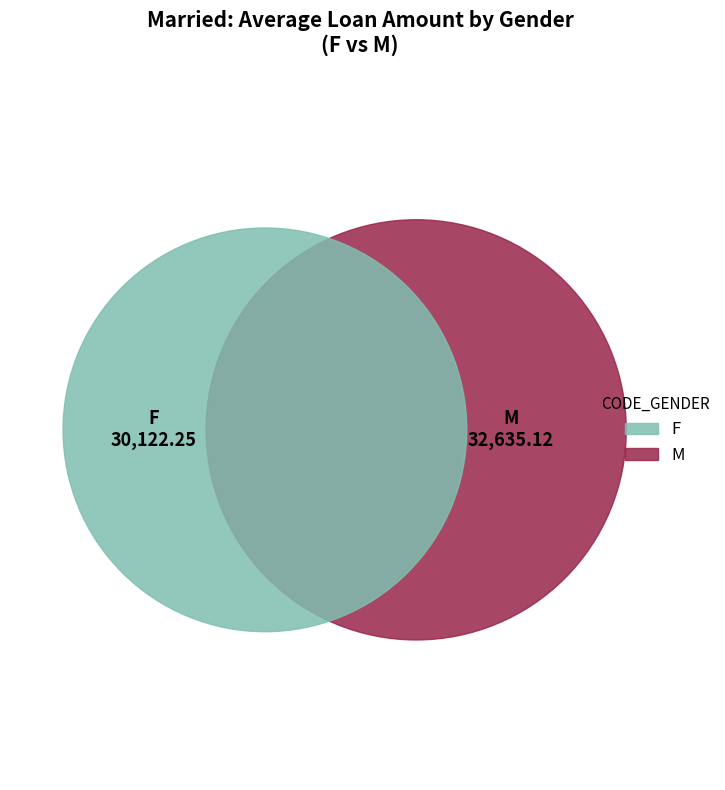

How many slices are in this pie chart?

2